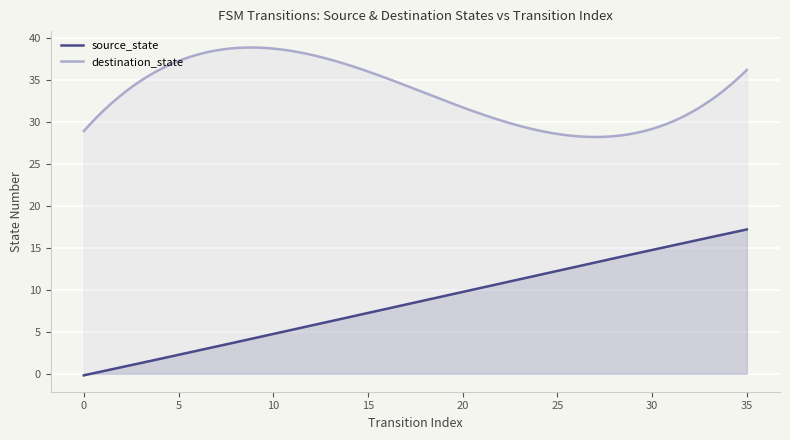

What is the lowest value of the destination_state series?

28.2